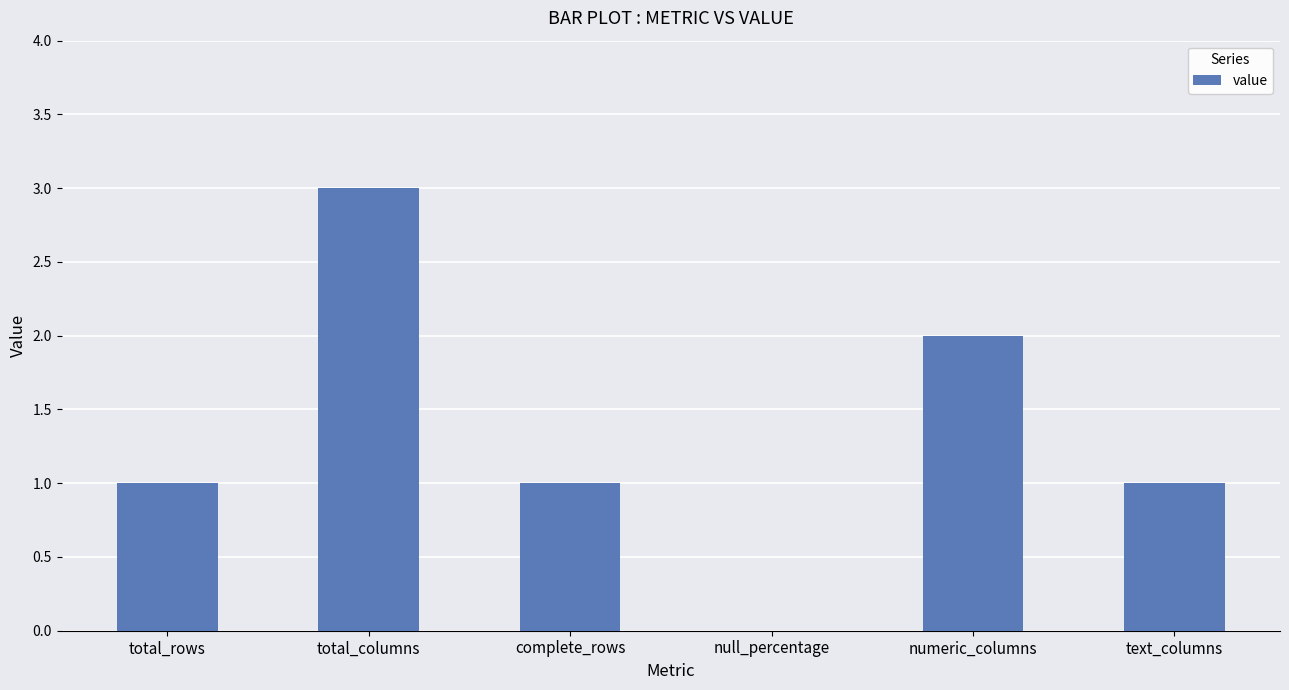

Which has a higher value, complete_rows or null_percentage?

complete_rows